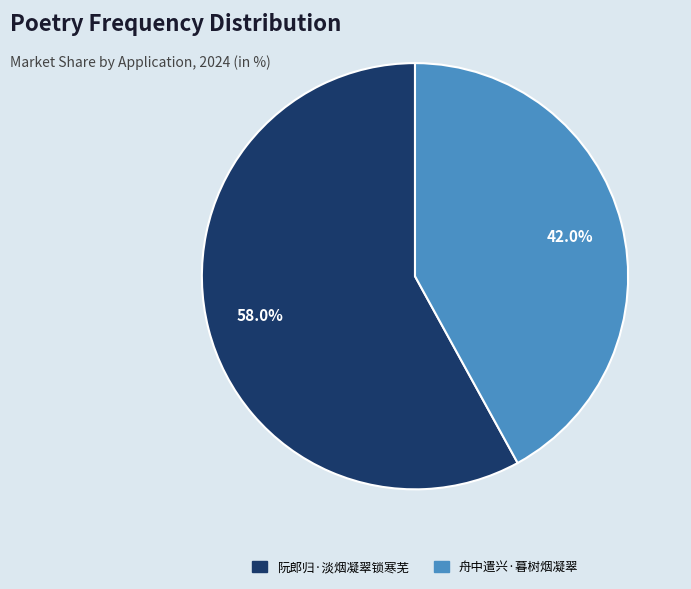

Approximately how many times larger is the value at 舟中遣兴·暮树烟凝翠 compared to 阮郎归·淡烟凝翠锁寒芜?

0.7